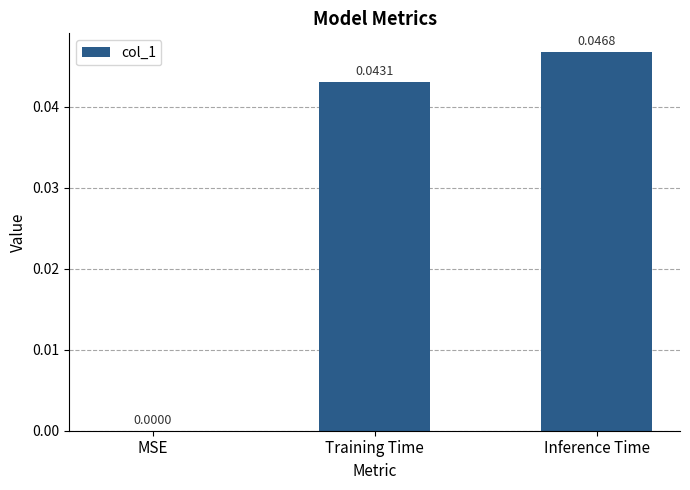

How many values are between 0 and 1?

3